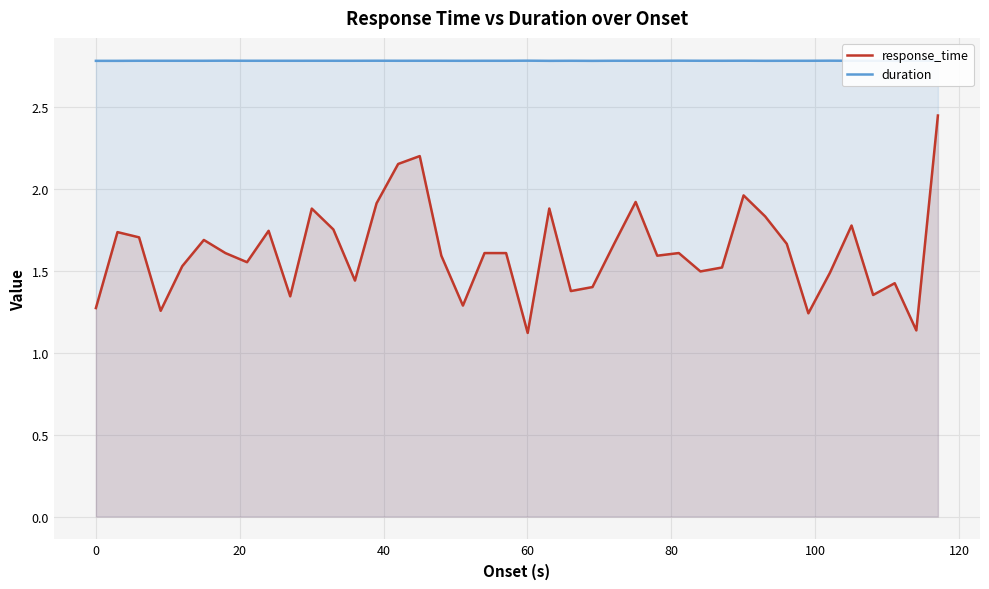

Which series has the largest total across all categories?

duration